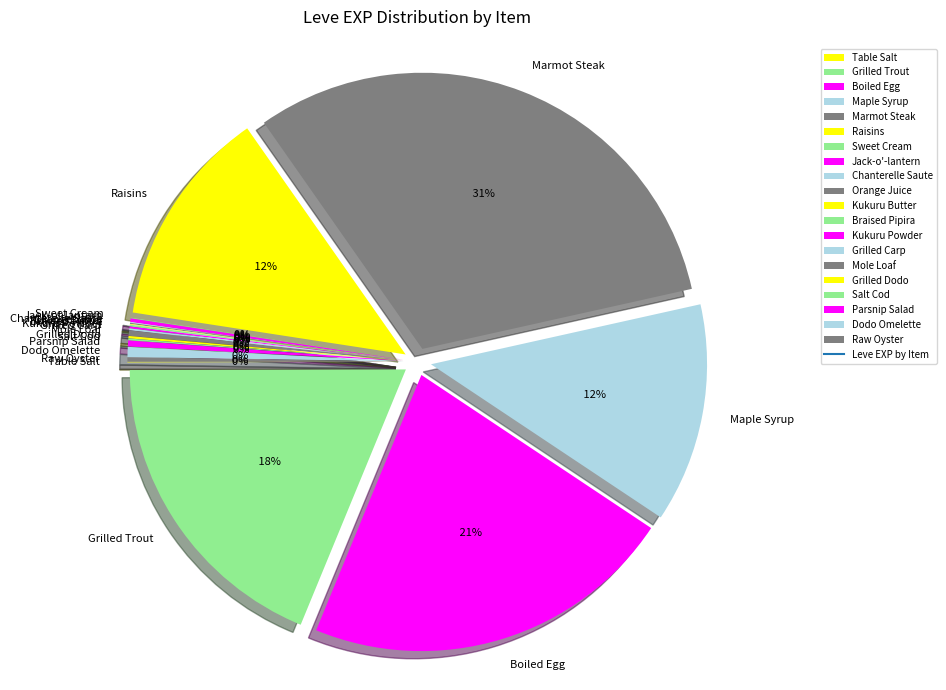

Which category has the biggest portion of the pie?

Marmot Steak